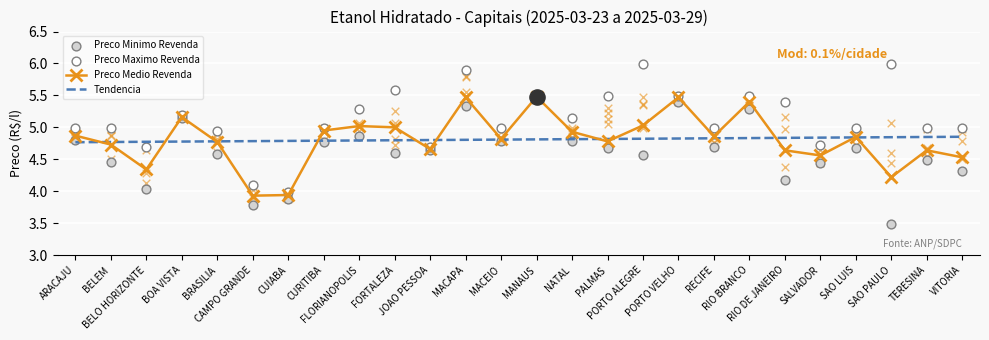

Which series contains the lowest Y value?

Preco Minimo Revenda